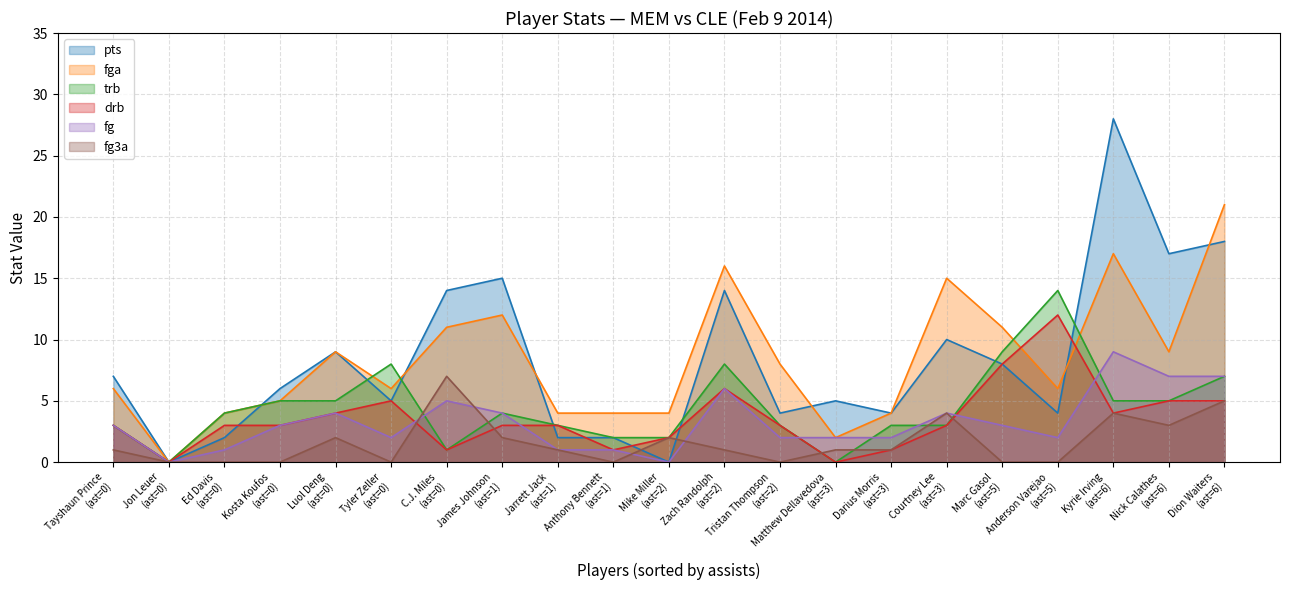

Rank the categories by fg3a value from lowest to highest.

Marc Gasol, Kosta Koufos, Ed Davis, Jon Leuer, Anderson Varejao, Tristan Thompson, Tyler Zeller, Anthony Bennett, Zach Randolph, Tayshaun Prince, Darius Morris, Jarrett Jack, Matthew Dellavedova, James Johnson, Mike Miller, Luol Deng, Nick Calathes, Courtney Lee, Kyrie Irving, Dion Waiters, C.J. Miles